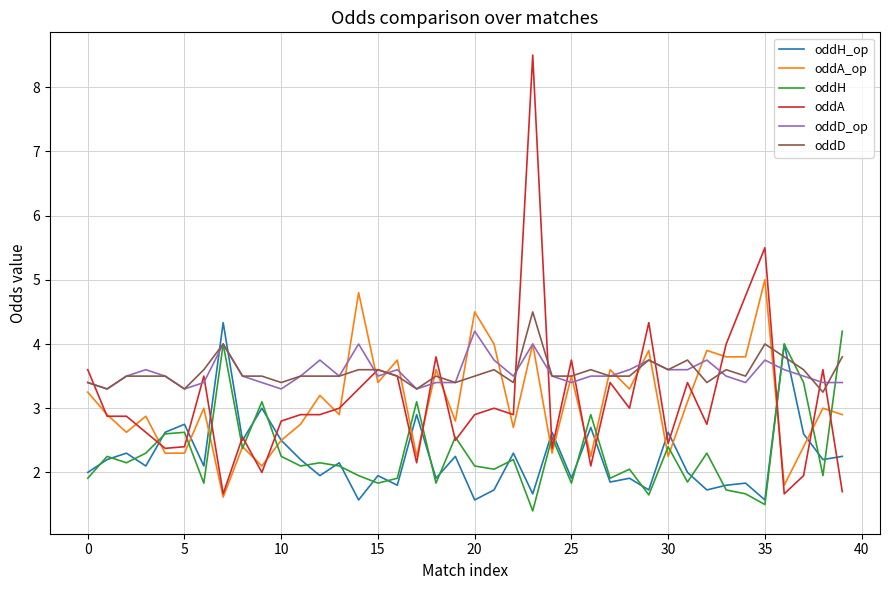

What are all the series names shown in the legend?

oddH_op, oddA_op, oddH, oddA, oddD_op, oddD